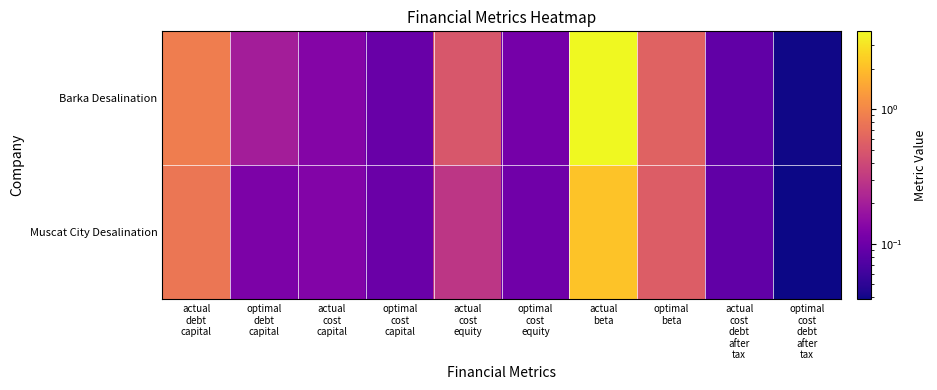

At optimal cost capital, list the series in order from largest to smallest.

Muscat City Desalination, Barka Desalination